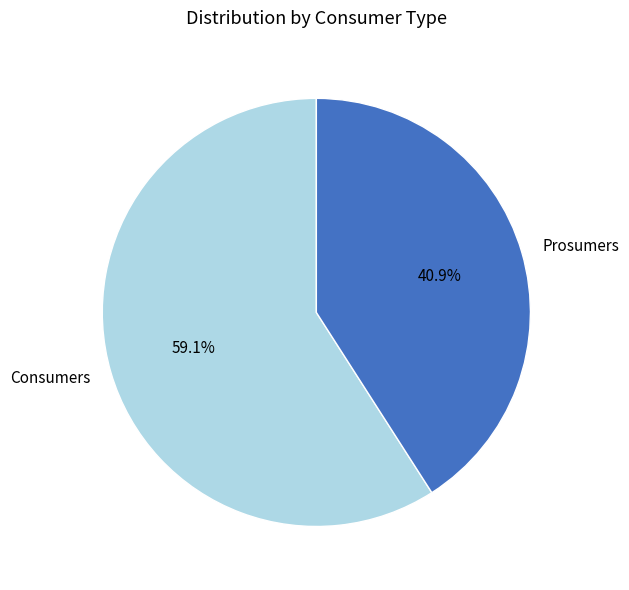

To the nearest percent, what is the difference between the Prosumers and Consumers slice percentages?

18%